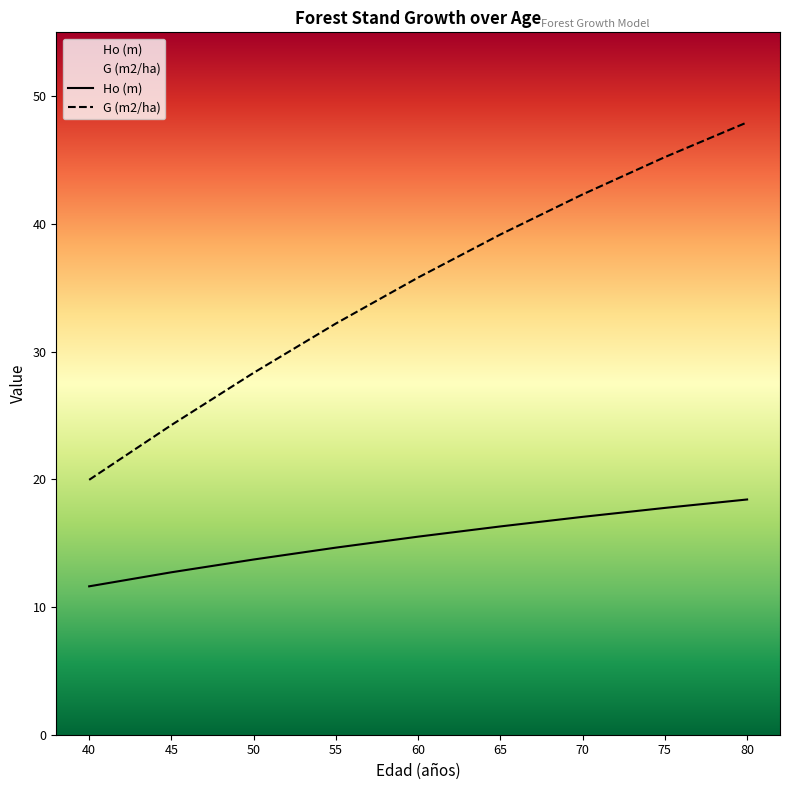

True or false: Ho (m) has a value of 19.5 at 40.

False